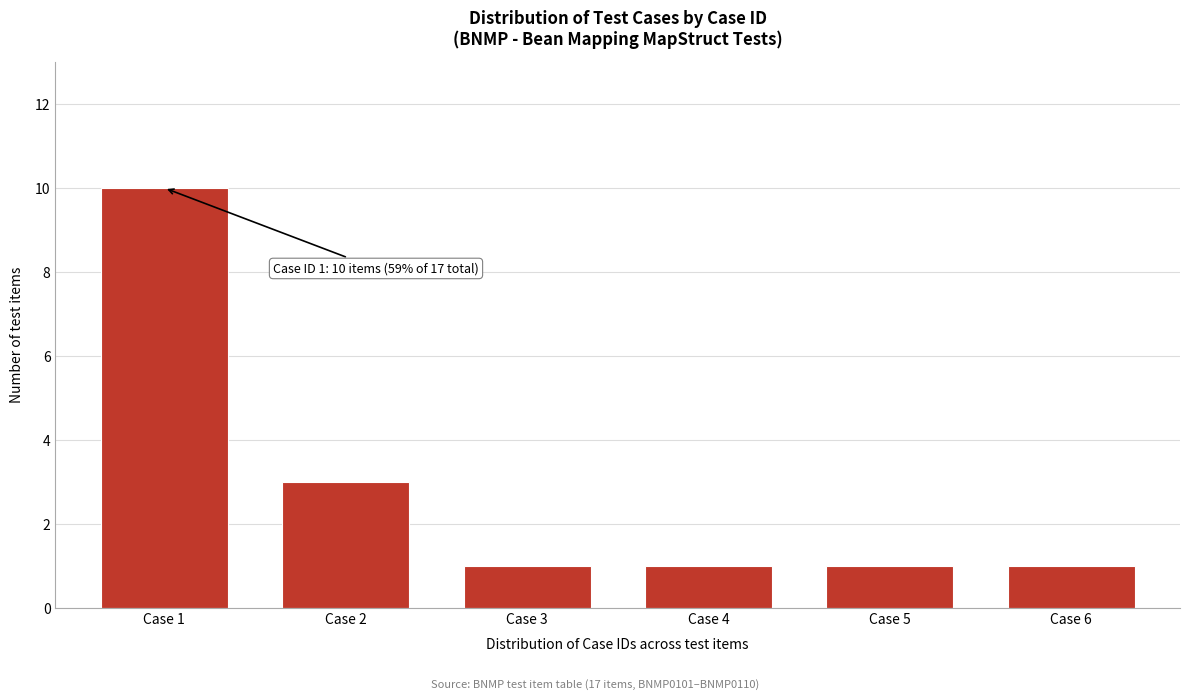

Reading right to left, list all the values displayed in this chart.

1	1	1	1	3	10